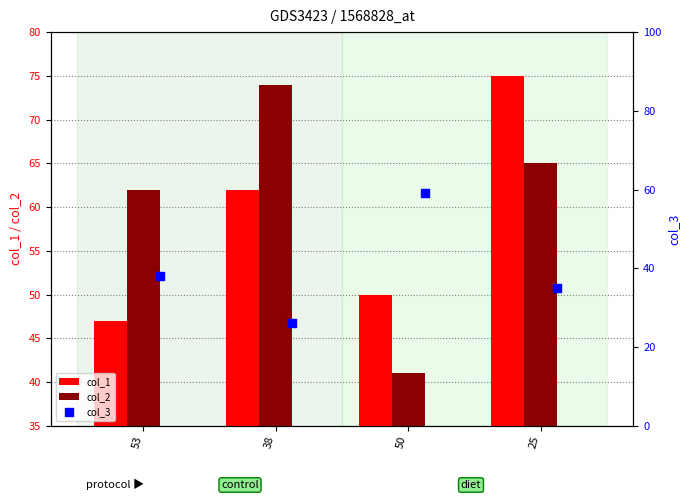

Which series has the largest Y range (max minus min)?

col_2